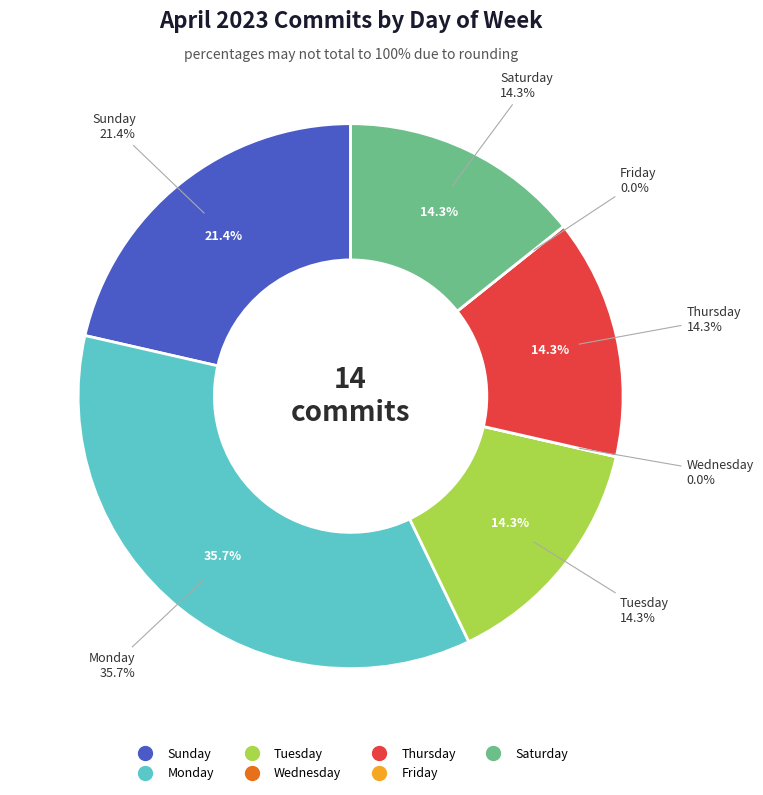

How many segments does this pie chart have?

7